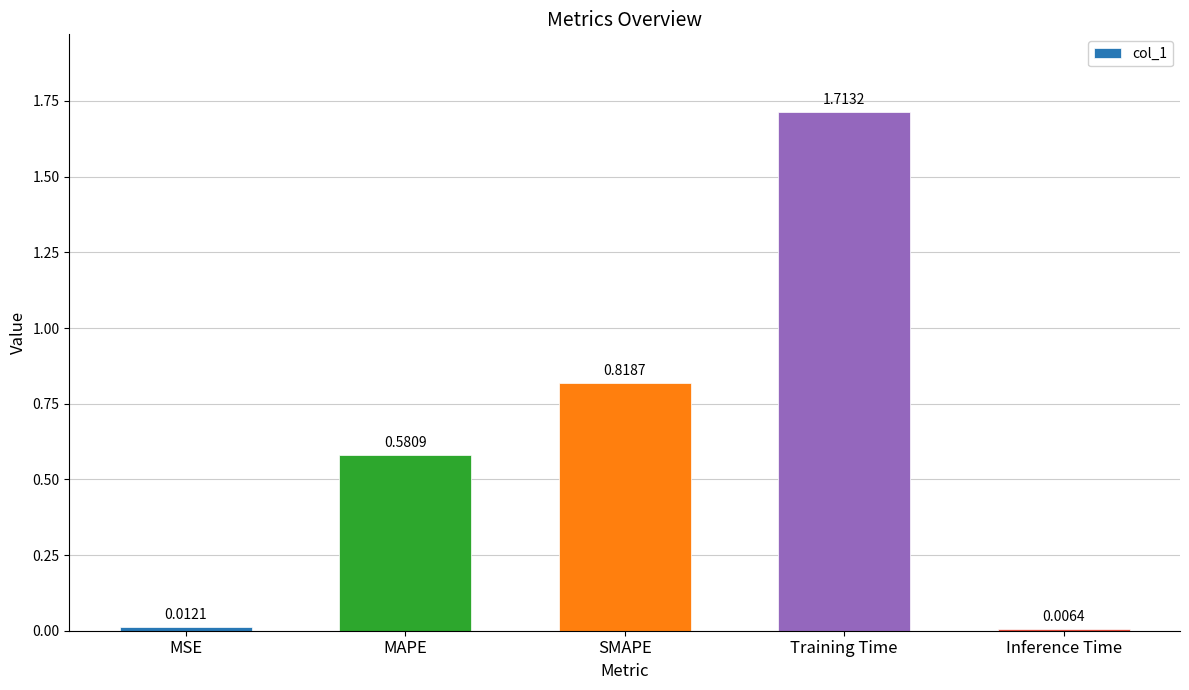

What is the label of the 4th bar from the right?

MAPE